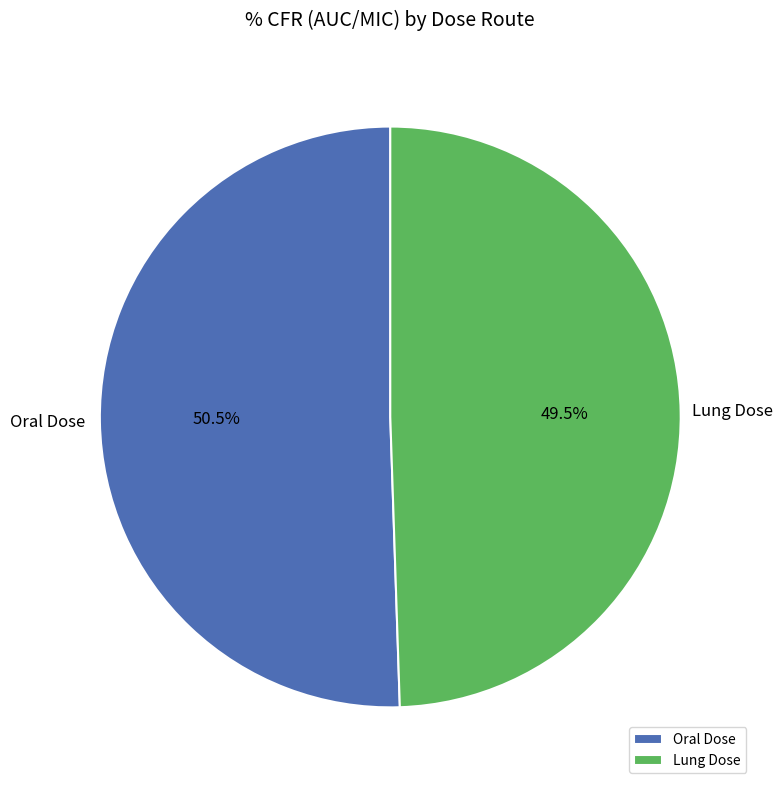

How many slices are in this pie chart?

2